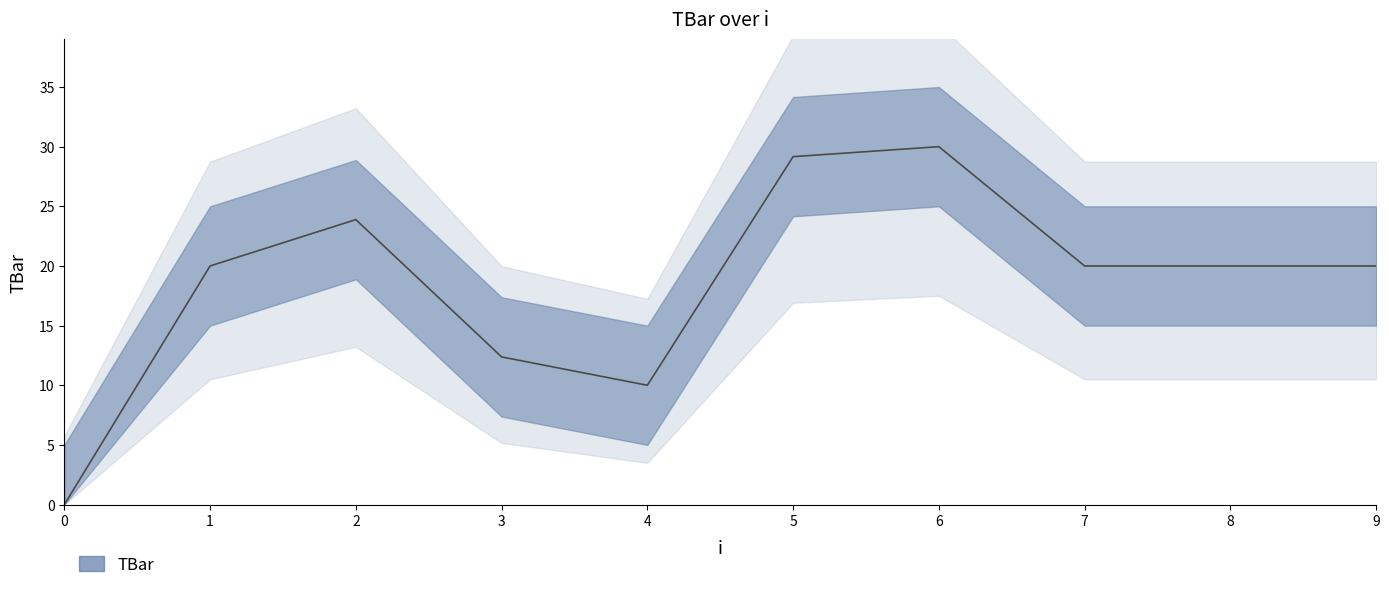

What is the change in value from 6 to 9?

-10.0